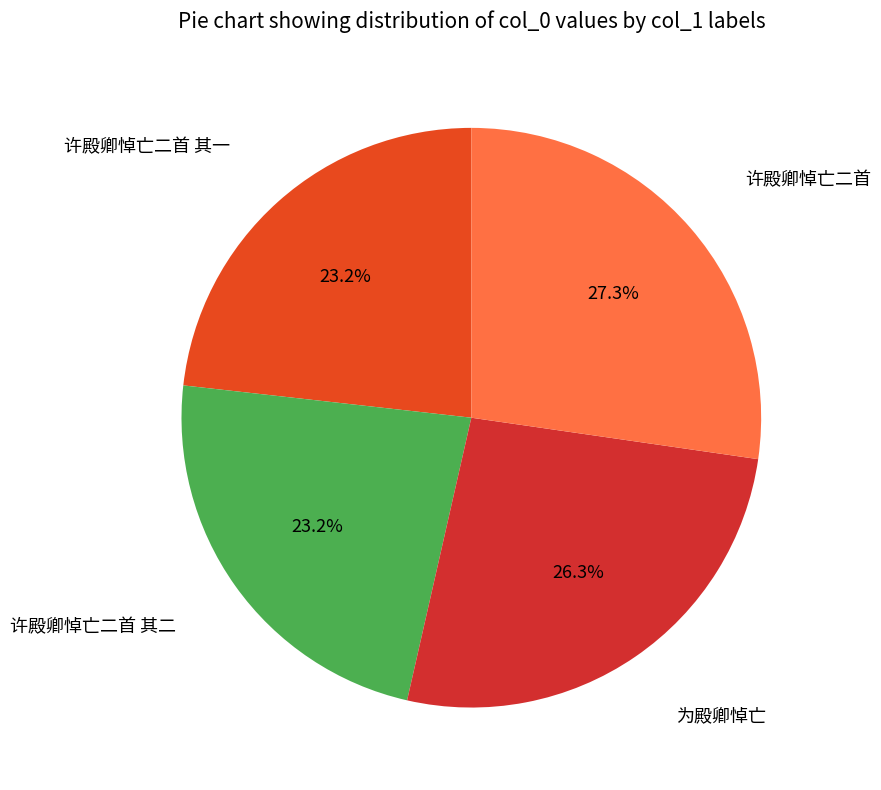

True or false: 许殿卿悼亡二首 其二 accounts for 32% of the total.

False